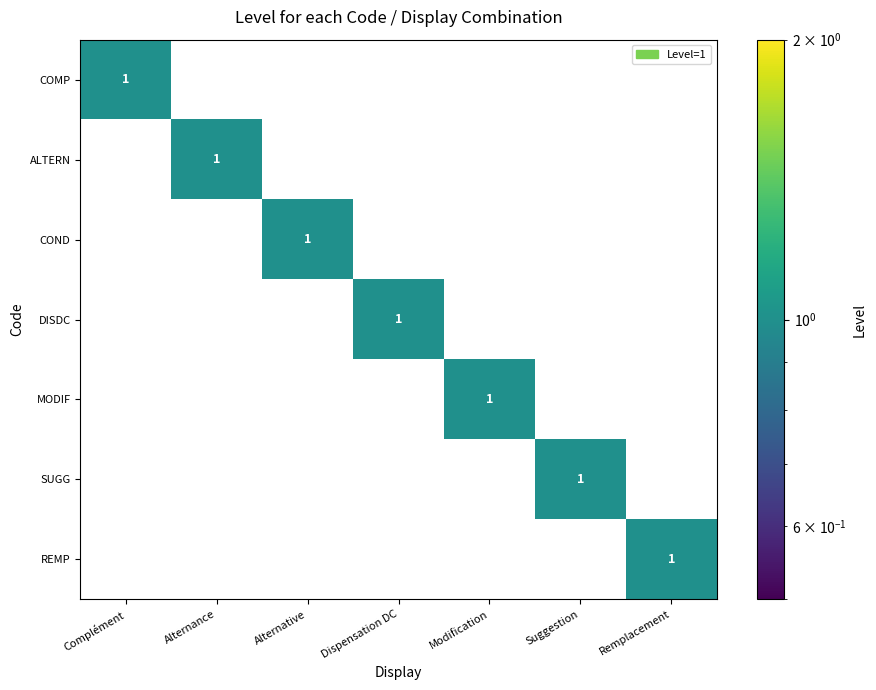

How many ALTERN values are between 0 and 1?

7